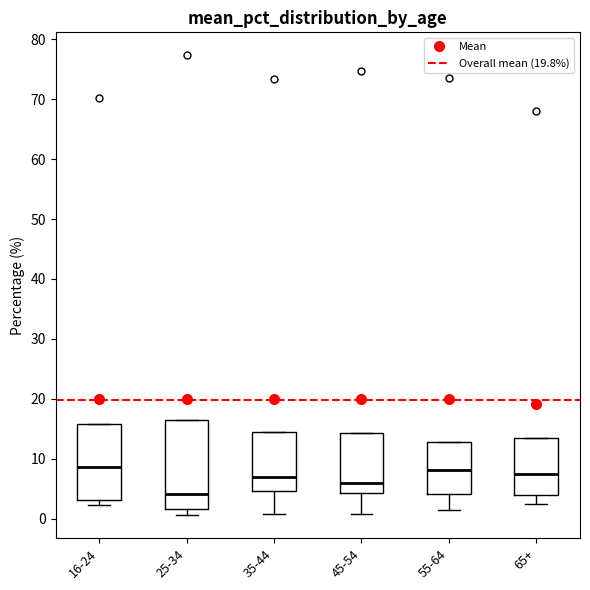

Reading left to right, read every box against the y-axis: the position of its median line, the range the box covers, and the ends of its whiskers. The values are not printed on the chart, so give them approximately, as read against the axis.

16-24: median 9, box 3 to 16, whiskers 2 to 16
25-34: median 4, box 2 to 16, whiskers 1 to 16
35-44: median 7, box 5 to 14, whiskers 1 to 14
45-54: median 6, box 4 to 14, whiskers 1 to 14
55-64: median 8, box 4 to 13, whiskers 1 to 13
65+: median 8, box 4 to 14, whiskers 2 to 14